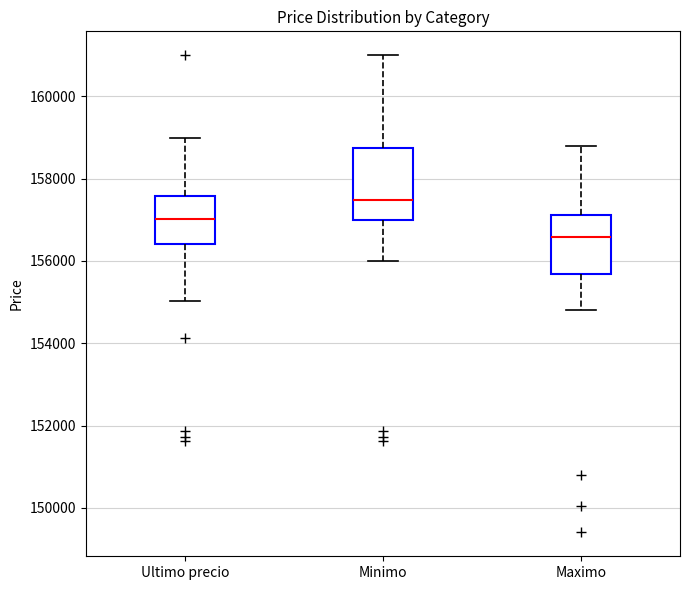

Which box's median line is the lowest?

Maximo